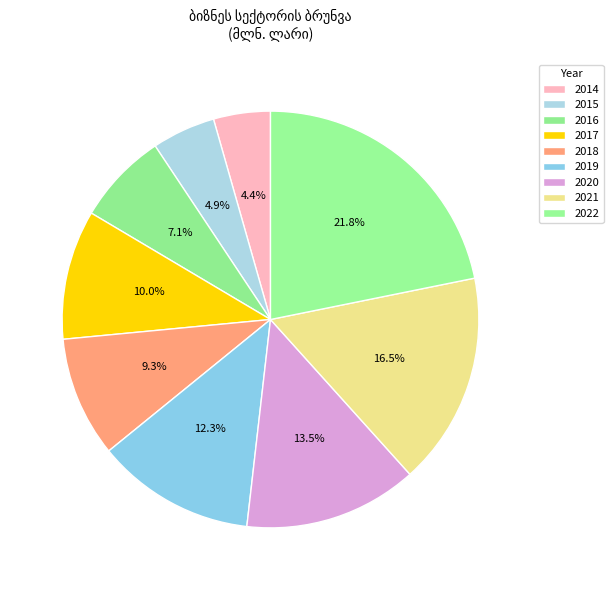

Do 2016 and 2022 together represent more than half of the pie?

No